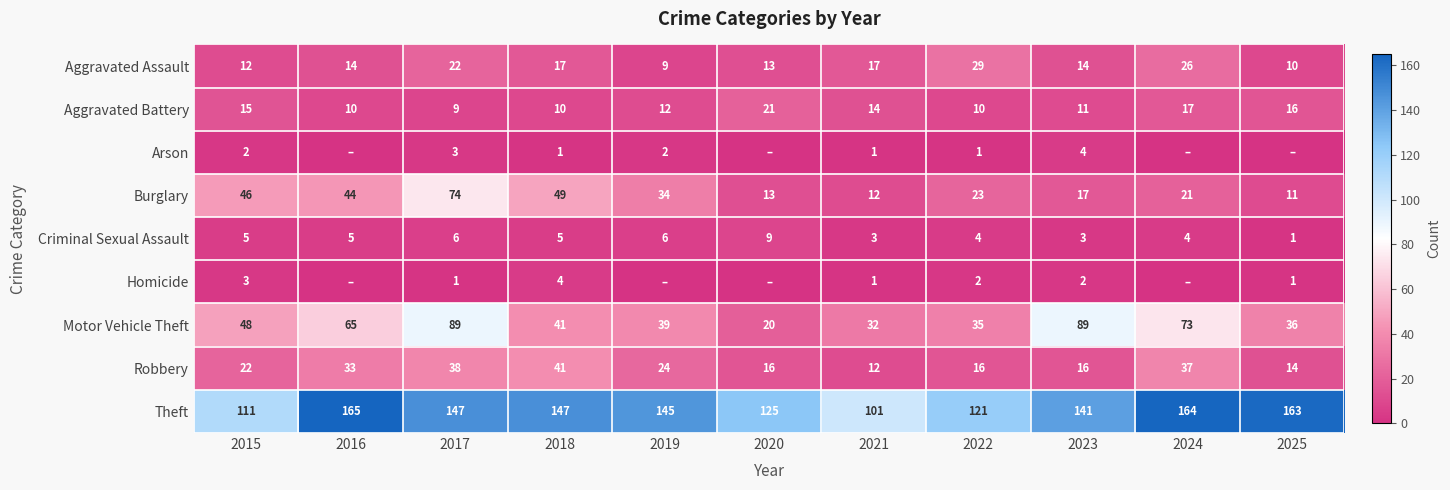

Rank the categories by Burglary value from lowest to highest.

2025, 2021, 2020, 2023, 2024, 2022, 2019, 2016, 2015, 2018, 2017